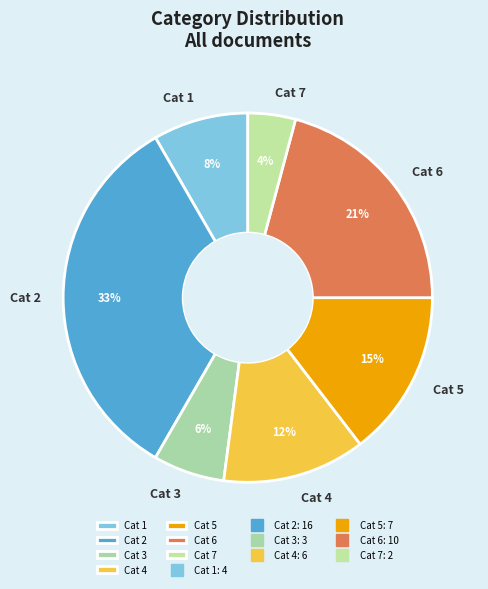

Approximately how many times larger is the value at Cat 3 compared to Cat 5?

0.4